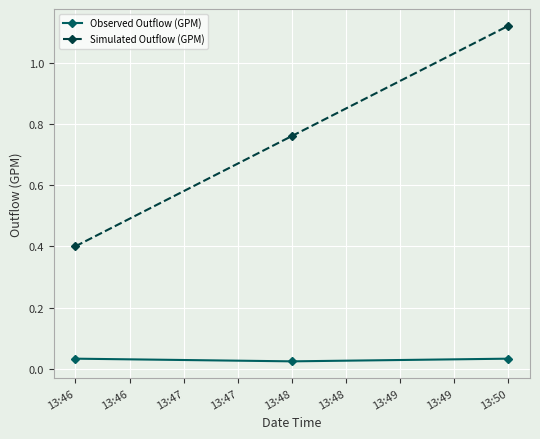

What is the sum of all Observed Outflow (GPM) values?

0.1